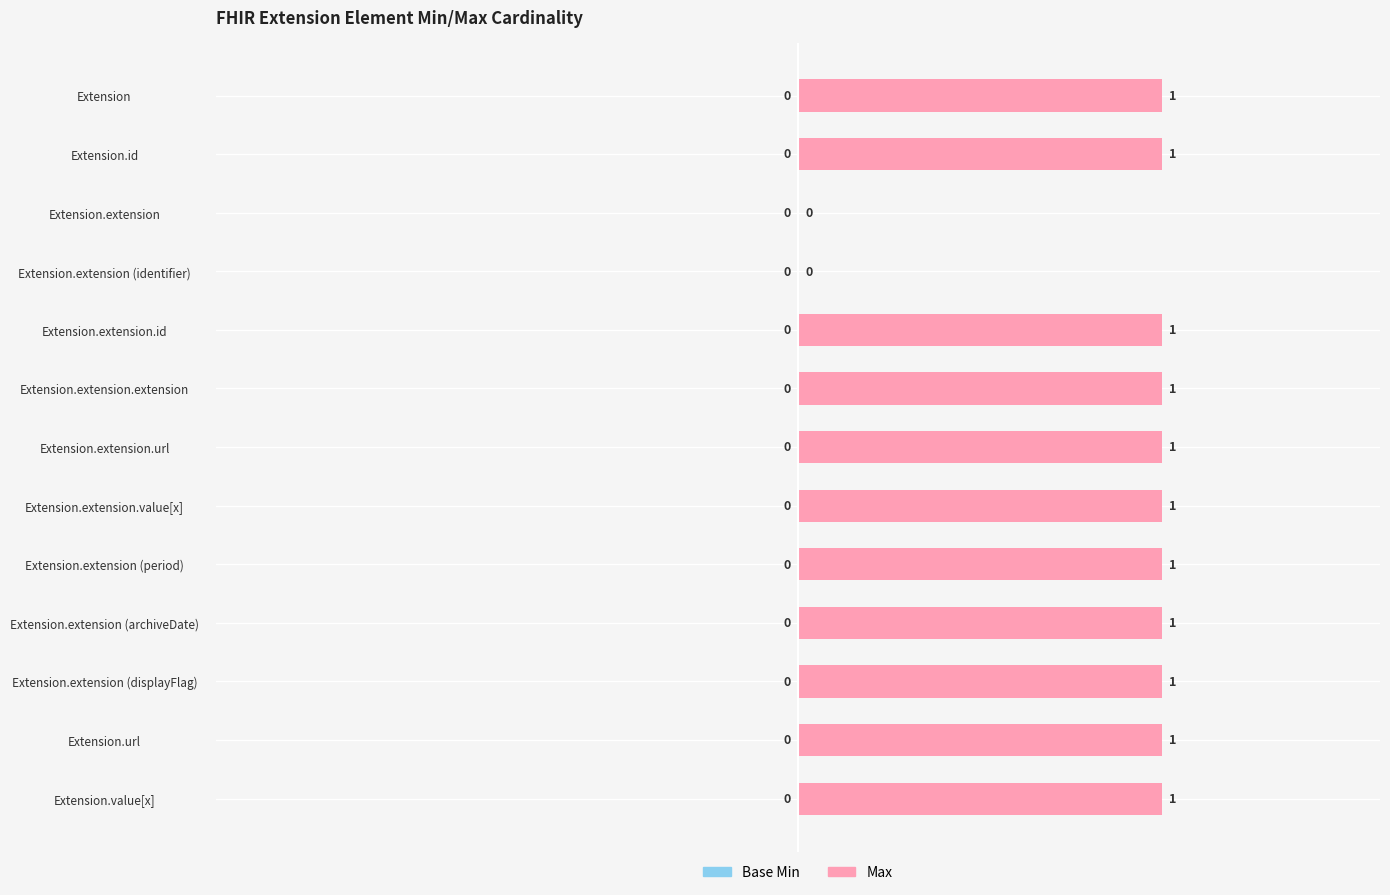

Is it true that the value at Extension.extension.id is 1?

True